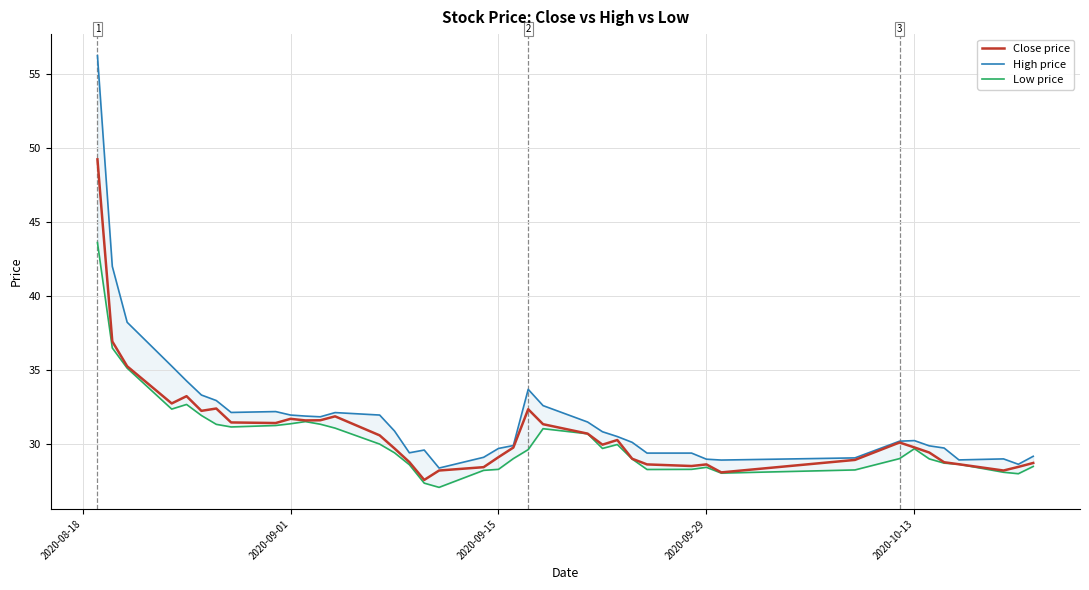

What is the maximum value for Close price?

49.2